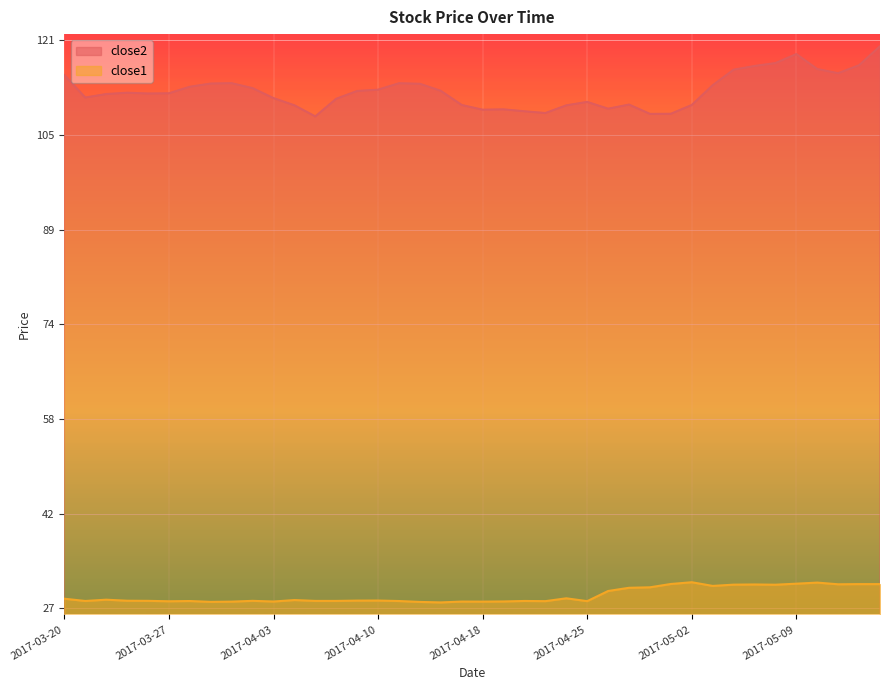

What is the label of the 2nd point from the right?

2017-05-12